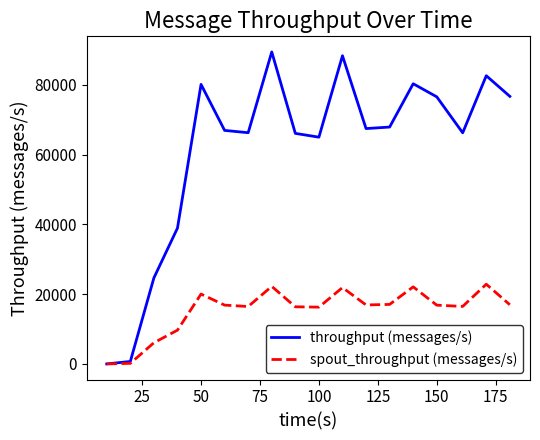

Does the chart display data point markers on the line(s)?

No